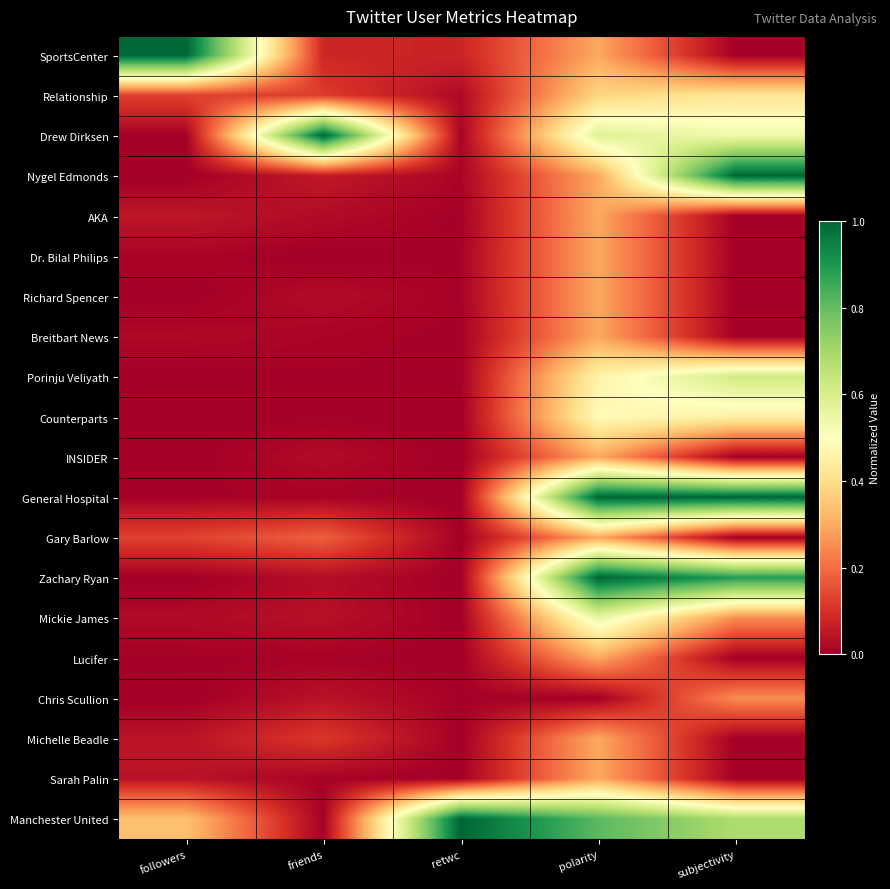

Between followers and friends, which series saw the biggest shift?

Drew Dirksen